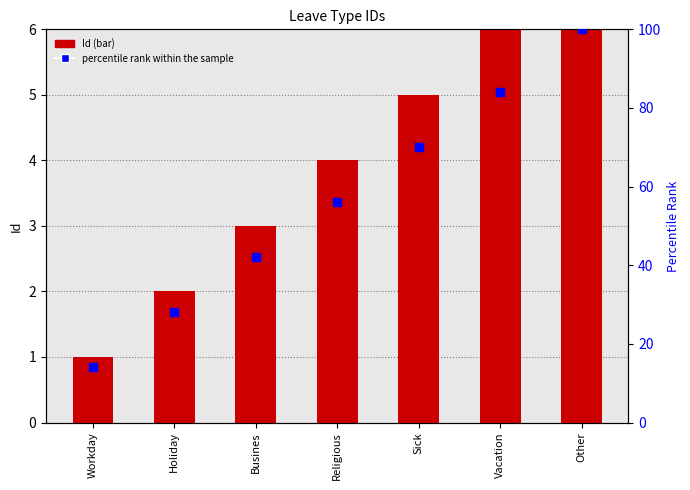

What are all the series names shown in the legend?

Id, percentile rank within the sample